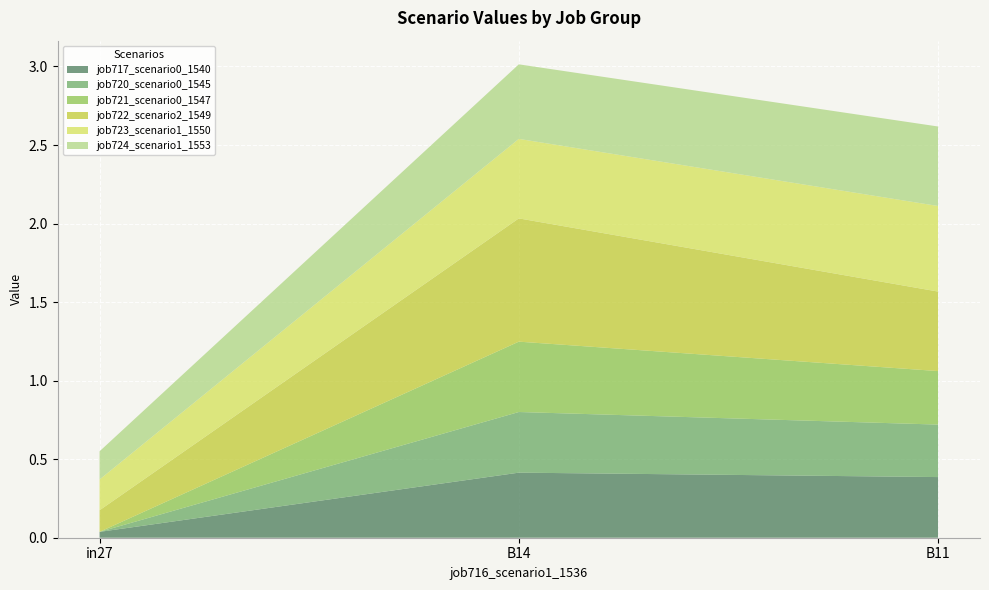

Reading right to left, transcribe all the data shown in this chart.

job717_scenario0_1540: 0.4	0.4	0.0
job720_scenario0_1545: 0.3	0.4	0.0
job721_scenario0_1547: 0.3	0.4	0.0
job722_scenario2_1549: 0.5	0.8	0.1
job723_scenario1_1550: 0.5	0.5	0.2
job724_scenario1_1553: 0.5	0.5	0.2